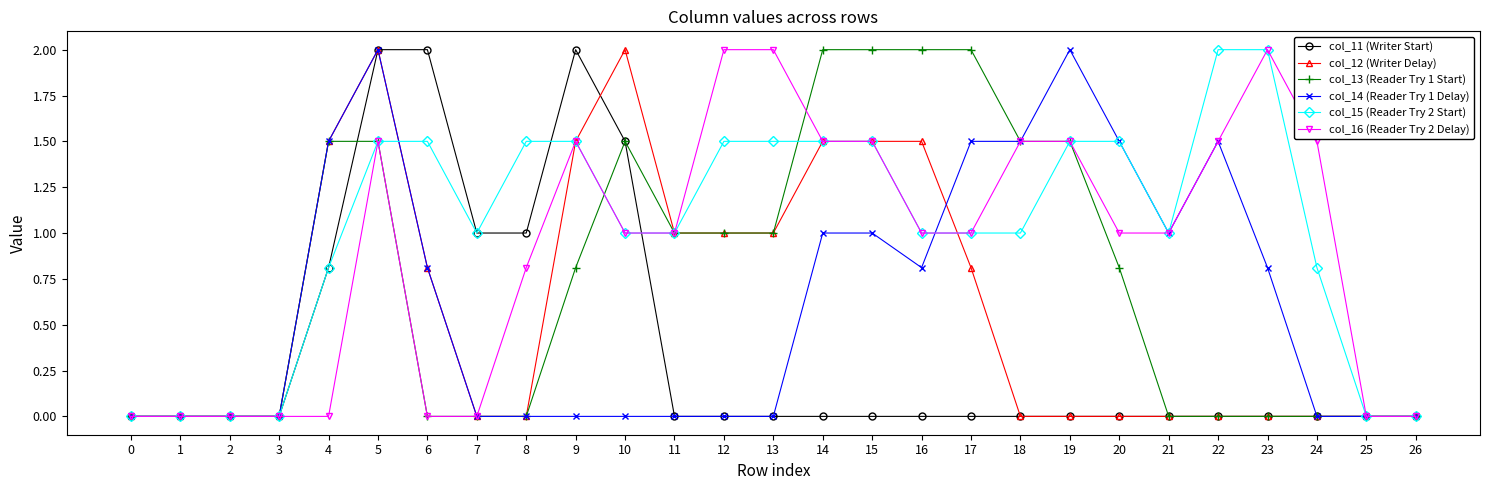

What is the total value across all series at 9?

7.3